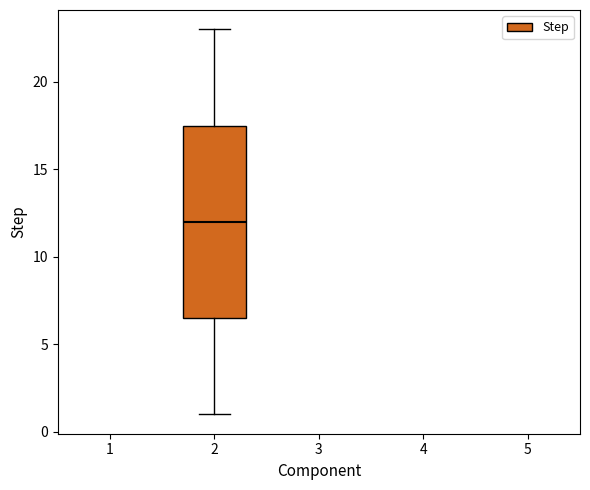

Transcribe this box plot: give where the median line is, the range the box spans, and where the two whiskers end, as read against the y-axis. The values are not printed on the chart, so give them approximately, as read against the axis.

median 12.0, box 6.5 to 17.5, whiskers 1.0 to 23.0